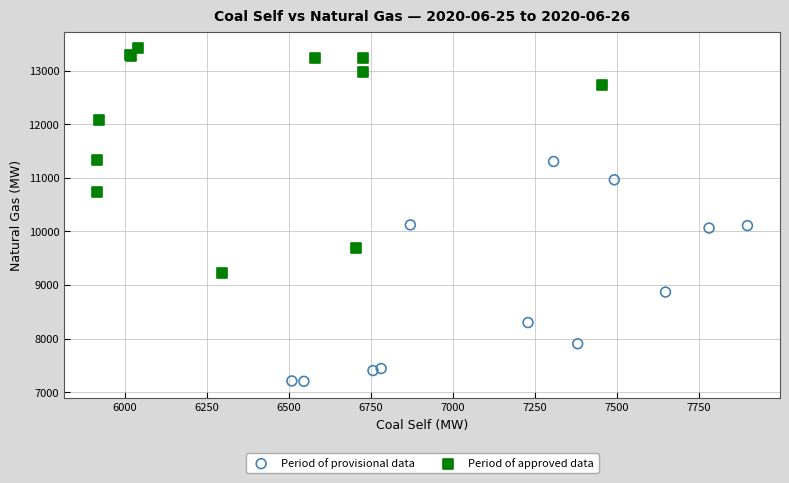

Which series contains the lowest Y value?

Period of provisional data